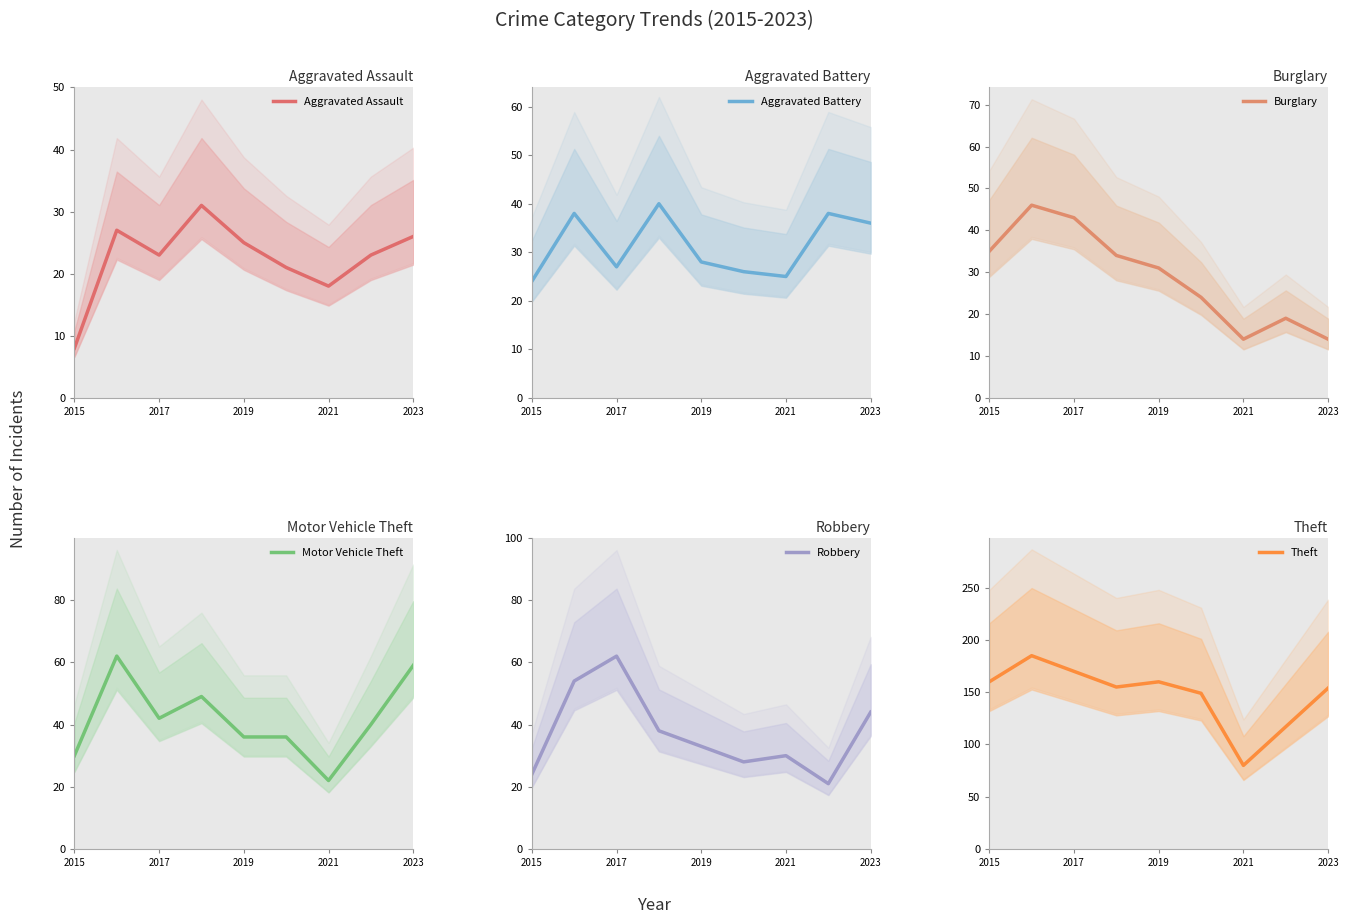

What is the difference between the second highest and minimum values in the Aggravated Assault series?

19